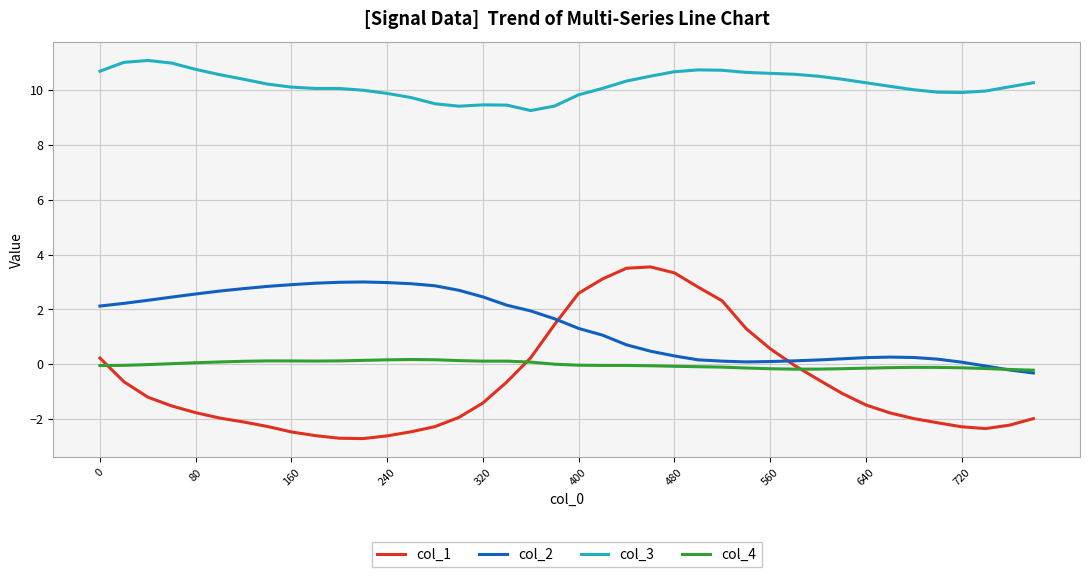

Which series has the largest total across all categories?

col_3